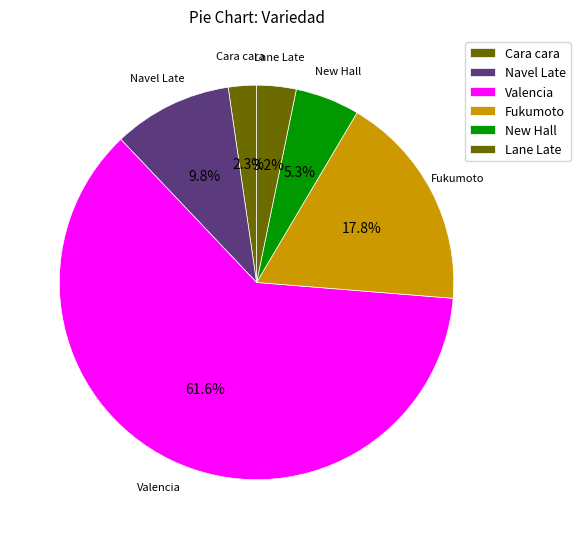

How many slices are in this pie chart?

6